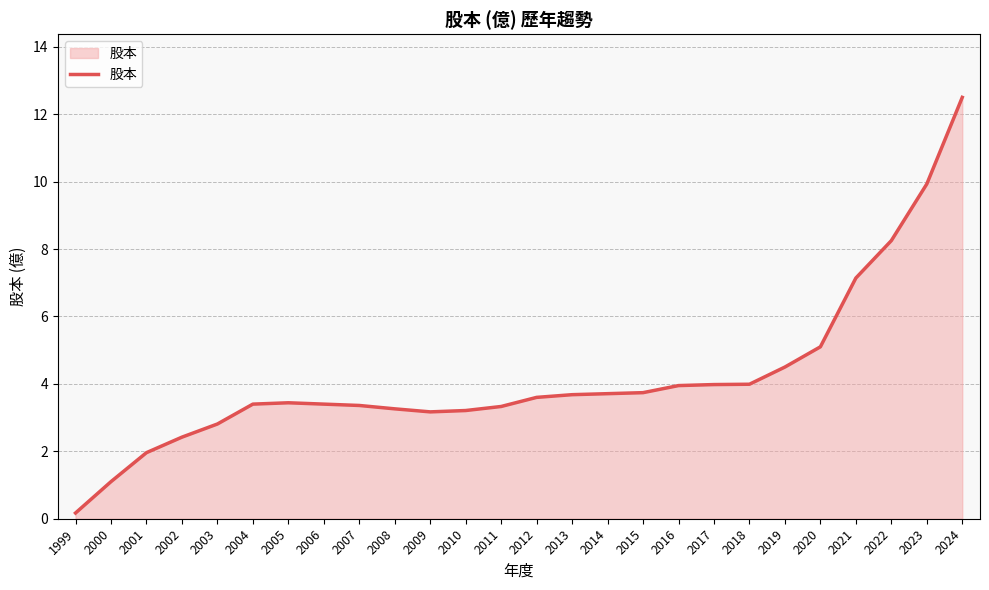

Where does the data first go above 3?

2004